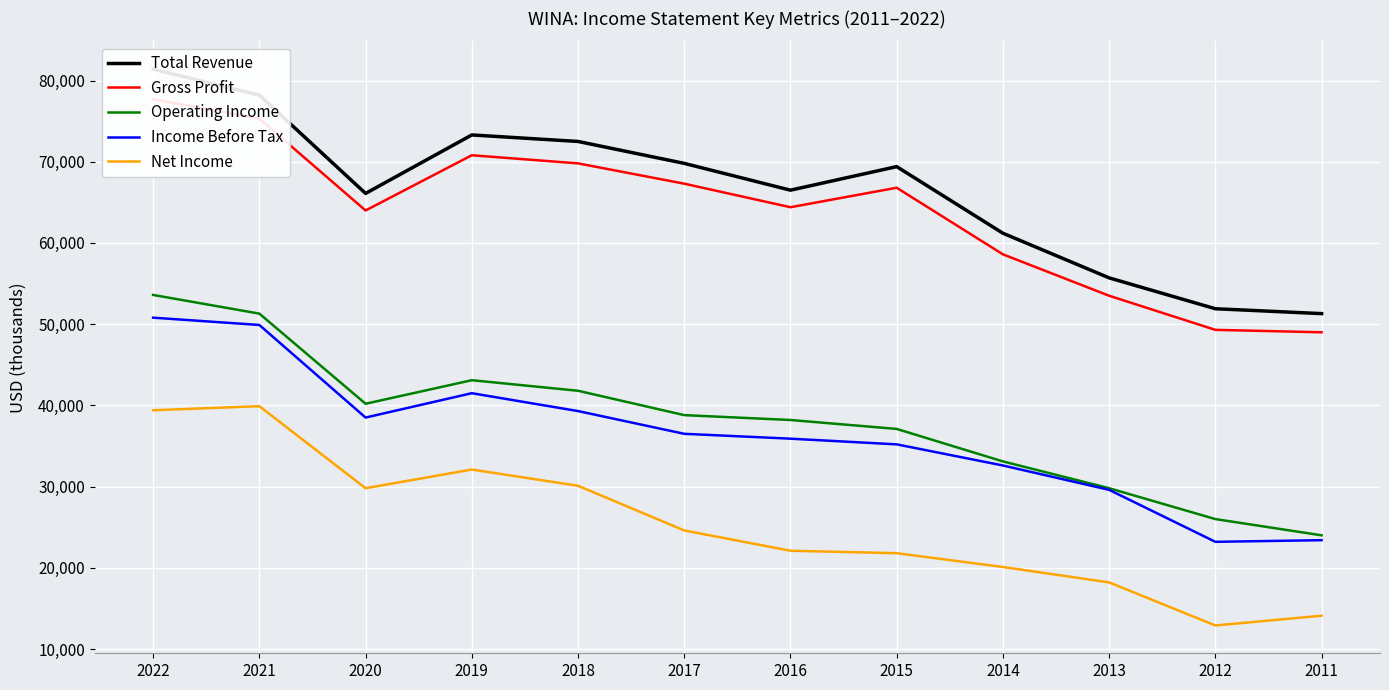

Where is Gross Profit nearest to the value 63350?

2020